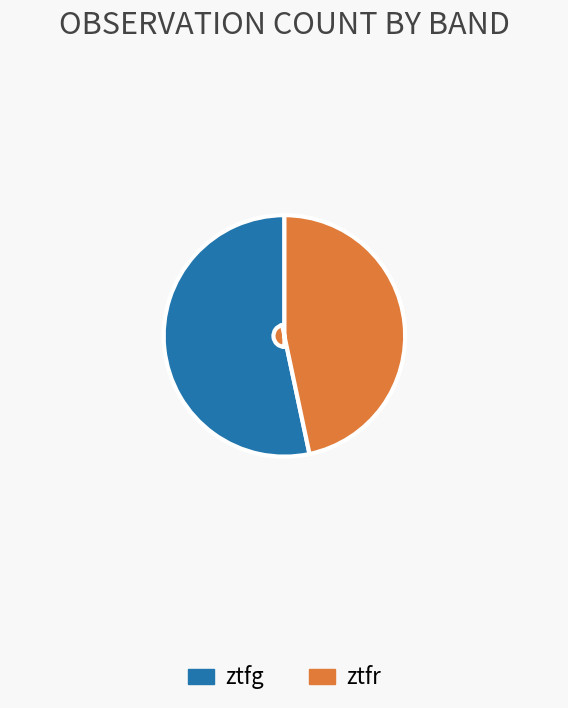

What is the smallest slice in the pie chart?

ztfr